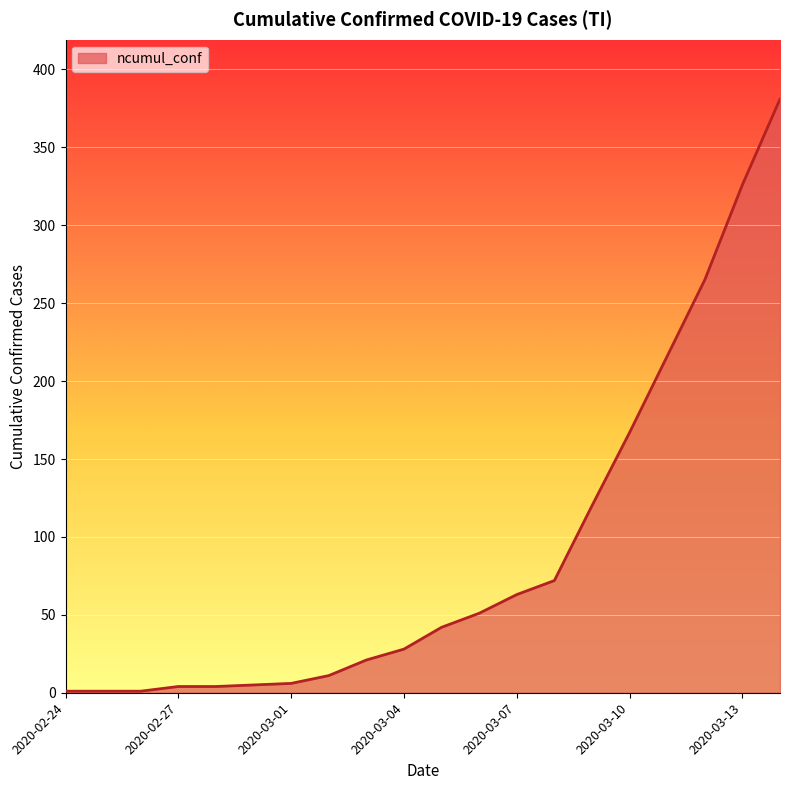

What is the difference between the maximum and minimum values?

380